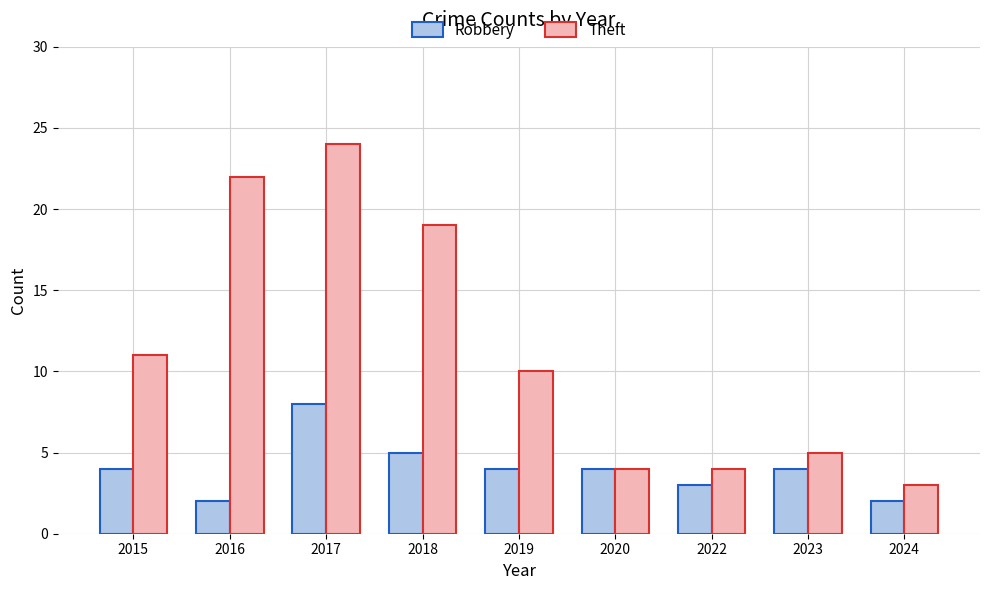

Rank the series by their average value, from lowest to highest.

Robbery, Theft